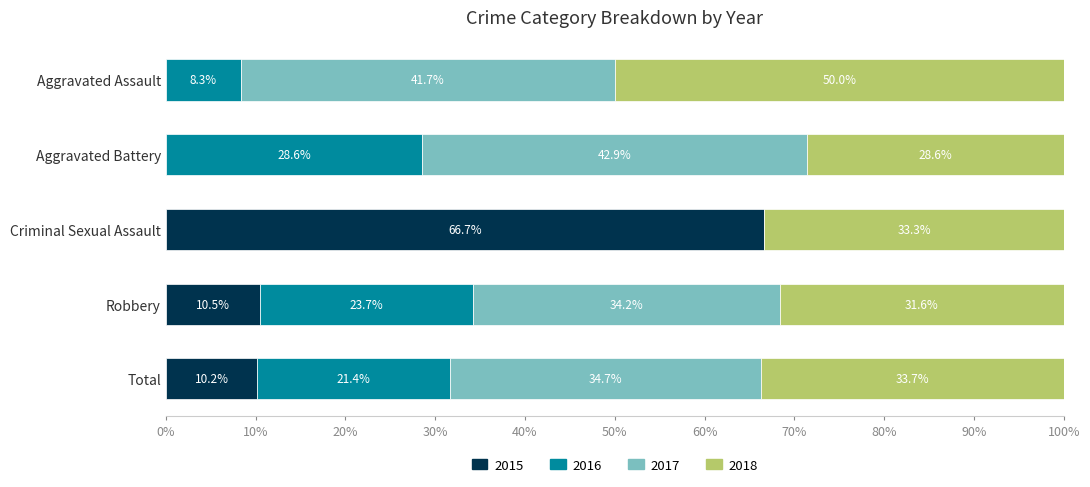

What are all the series names shown in the legend?

2015, 2016, 2017, 2018